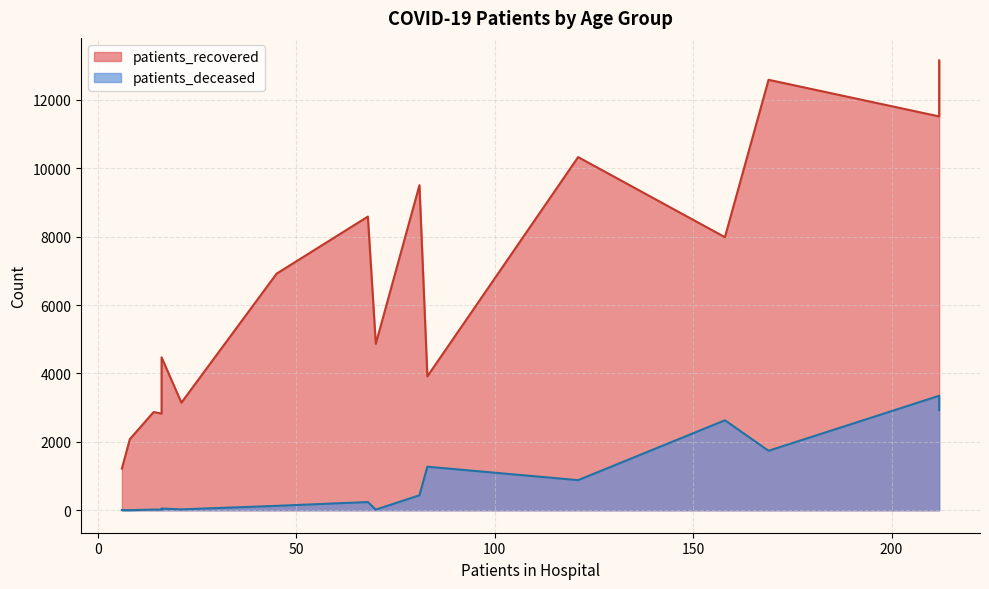

True or false: patients_recovered and patients_deceased intersect in this chart.

False